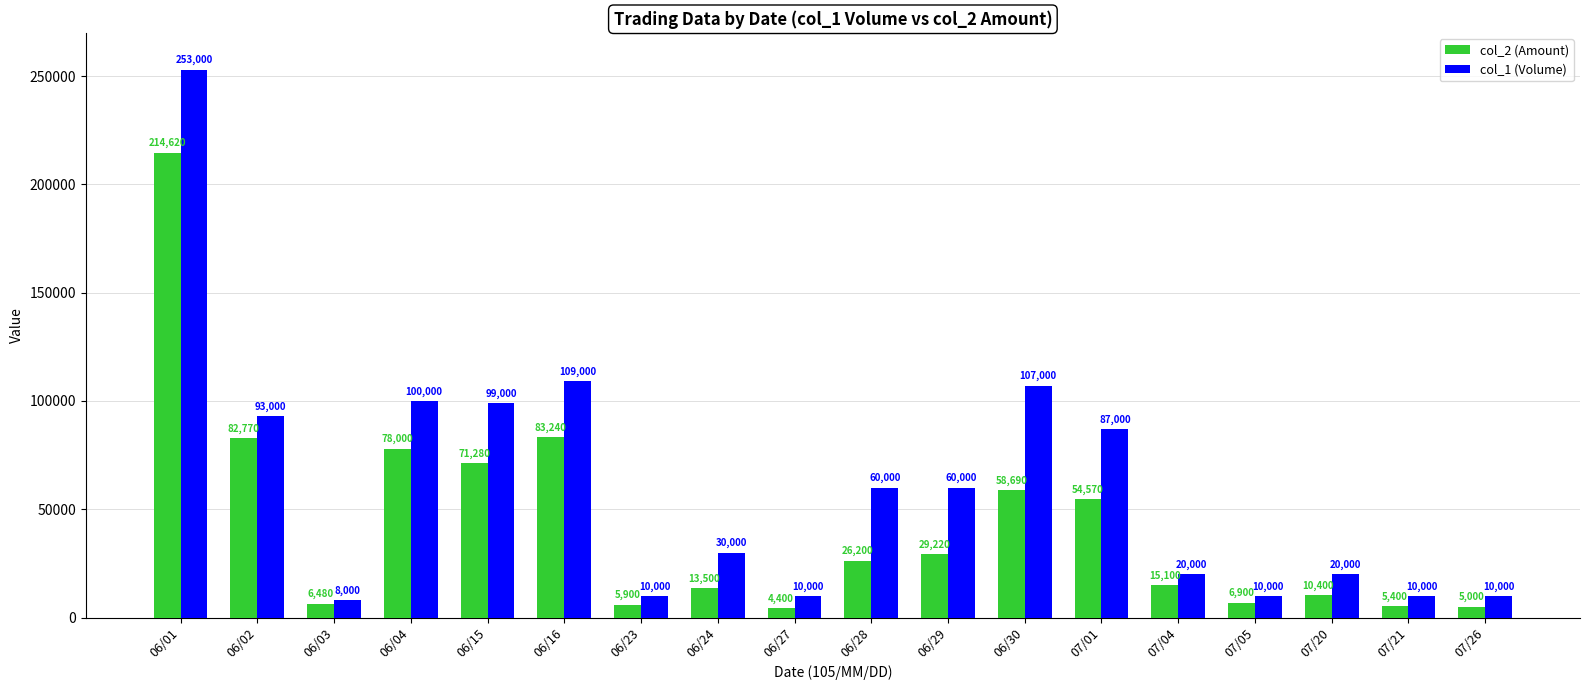

What is the total value across all series at 06/16?

192240